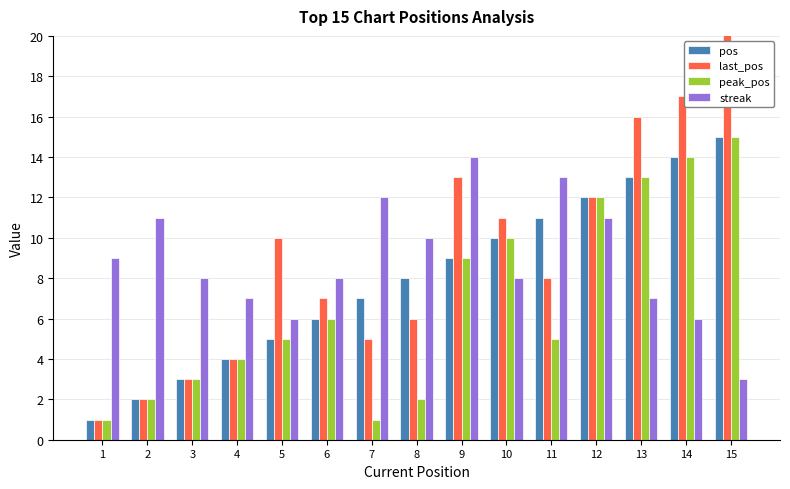

Count the number of data series in this chart.

4